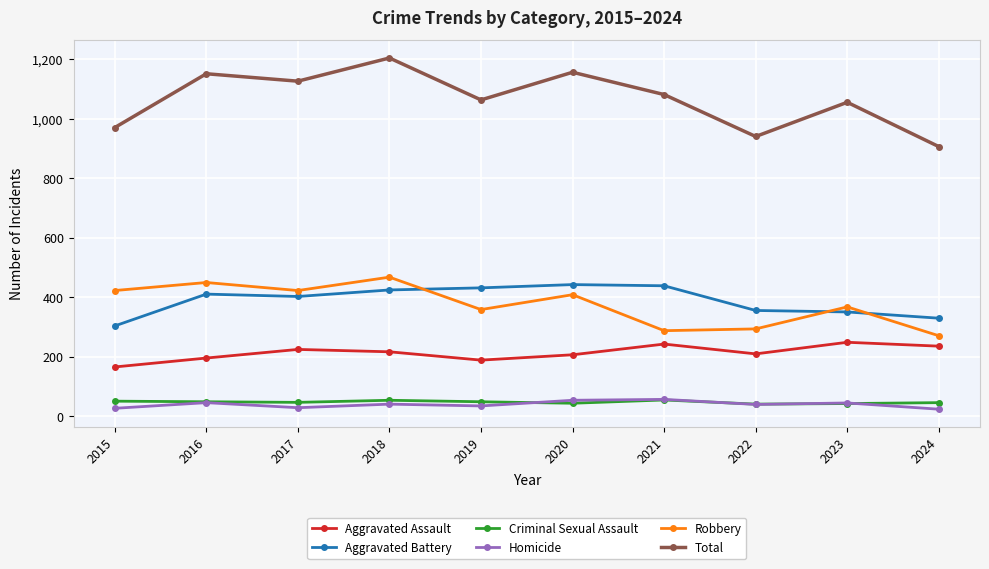

True or false: Total and Aggravated Assault intersect in this chart.

False